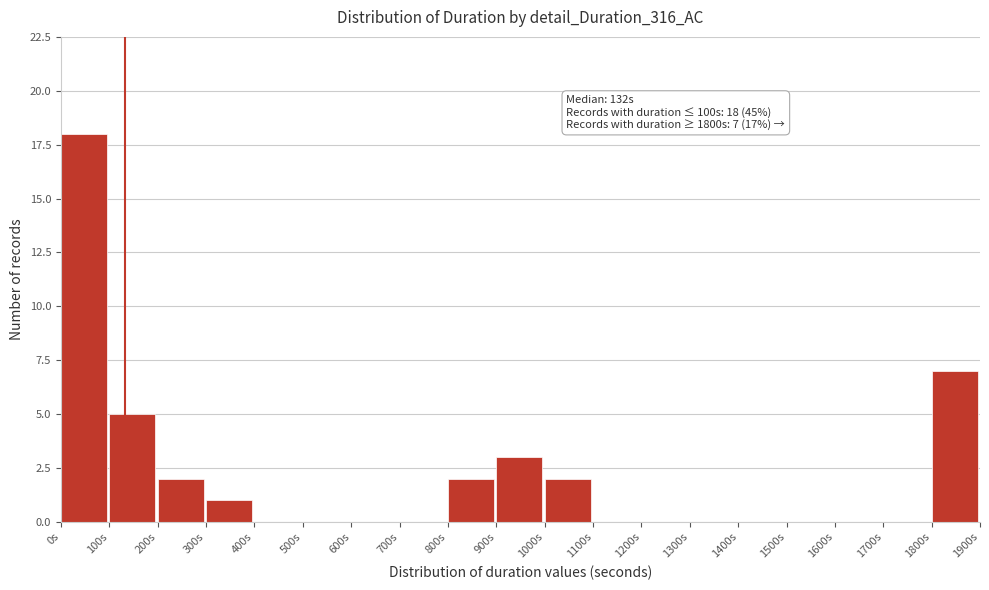

Over which range of the x-axis is the bar tallest?

0 to 100